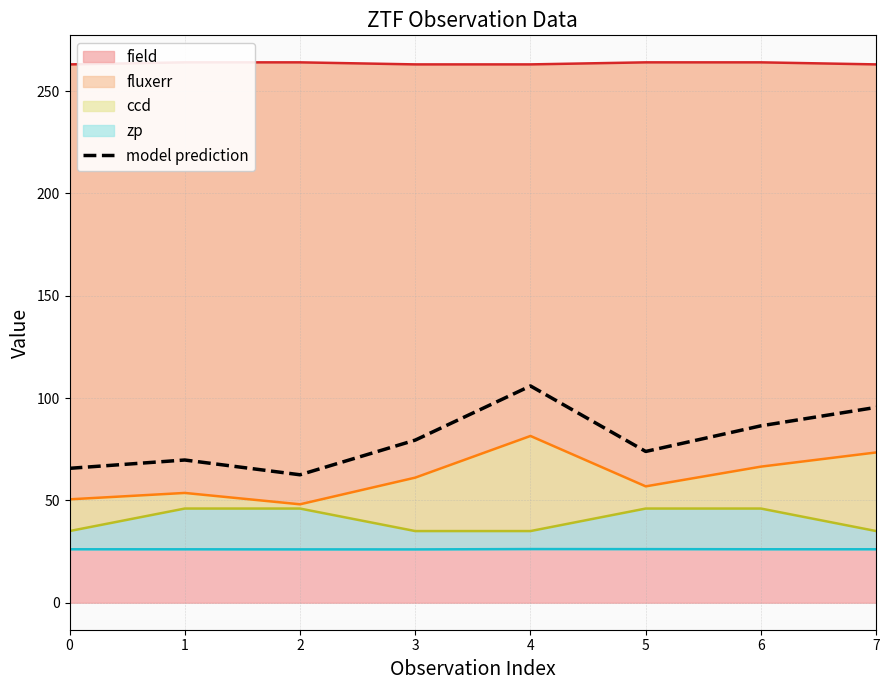

Rank the categories by value from lowest to highest.

2, 0, 1, 5, 3, 6, 7, 4